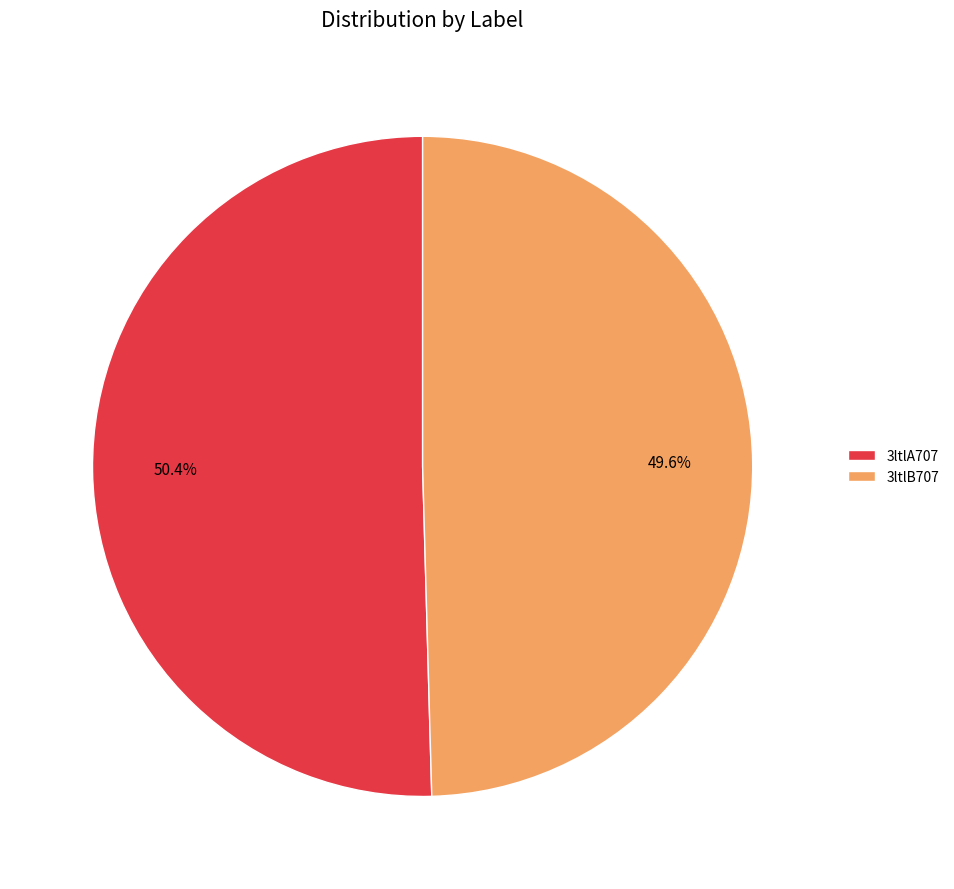

To the nearest percent, what is the difference between the 3ltlB707 and 3ltlA707 slice percentages?

1%